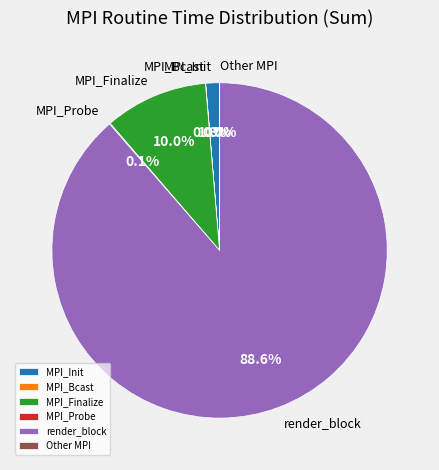

To the nearest percent, what is the average slice percentage?

17%